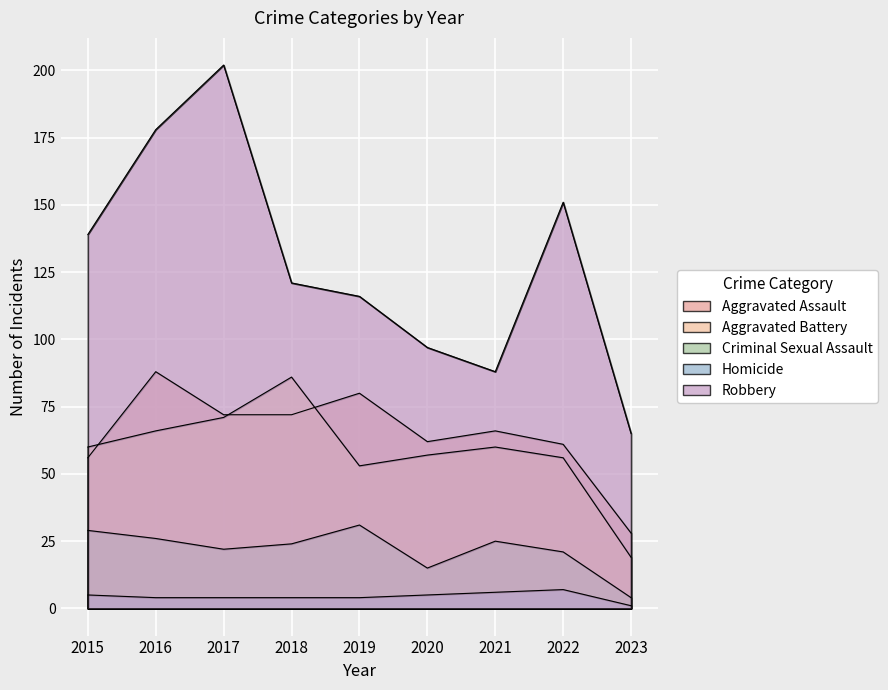

Reading right to left, list all the values displayed in this chart.

Aggravated Assault: 28	61	66	62	80	72	72	88	56
Aggravated Battery: 19	56	60	57	53	86	71	66	60
Criminal Sexual Assault: 4	21	25	15	31	24	22	26	29
Homicide: 1	7	6	5	4	4	4	4	5
Robbery: 65	151	88	97	116	121	202	178	139